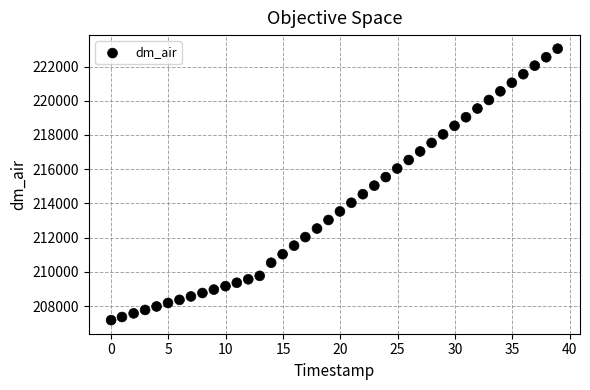

What is the range of X values (max minus min)?

39.0